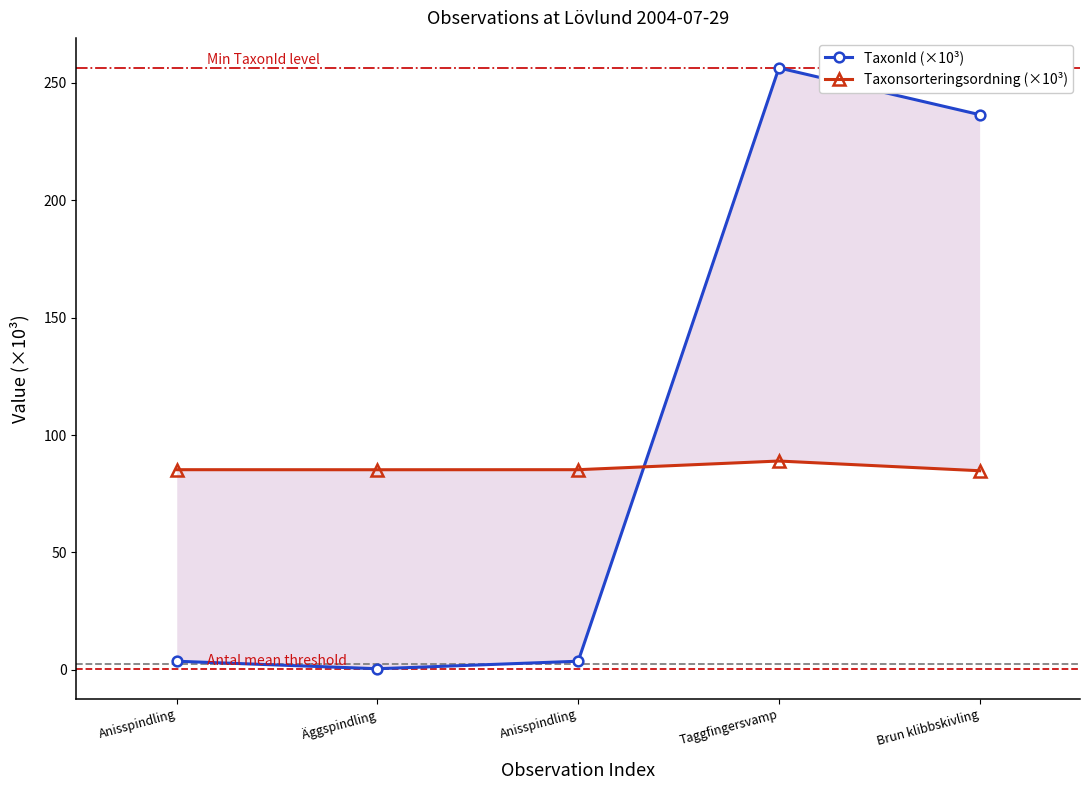

Where is the first local minimum for Taxonsorteringsordning (×10³)?

Äggspindling